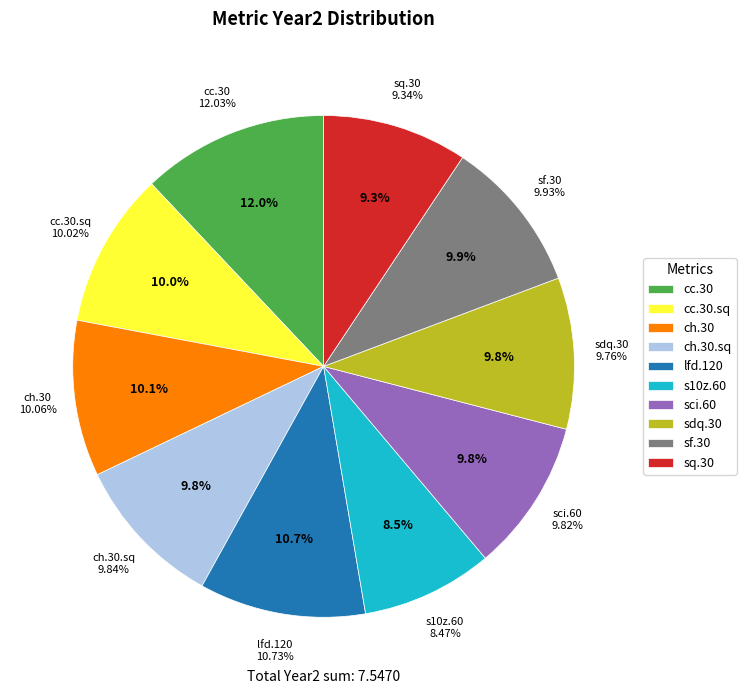

What is the smallest slice in the pie chart?

s10z.60